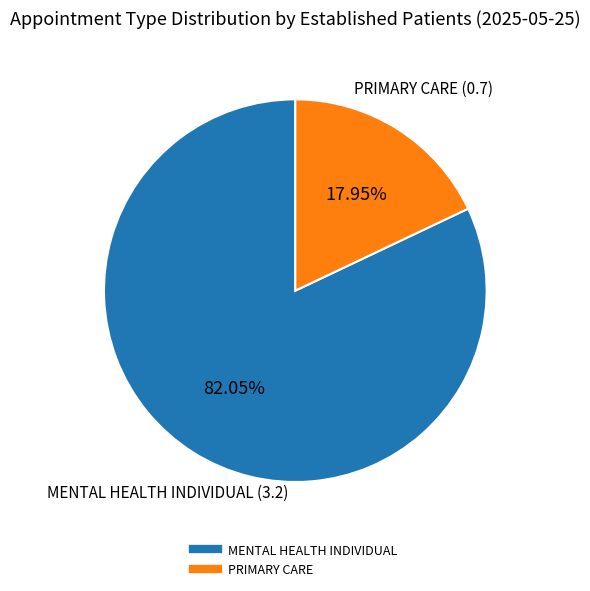

Is there a majority slice in this chart?

Yes